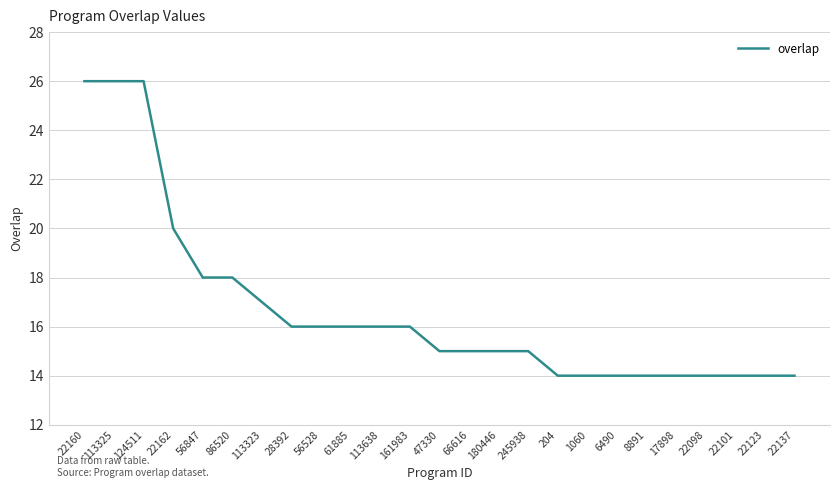

What is the change in value from 22160 to 22098?

-12